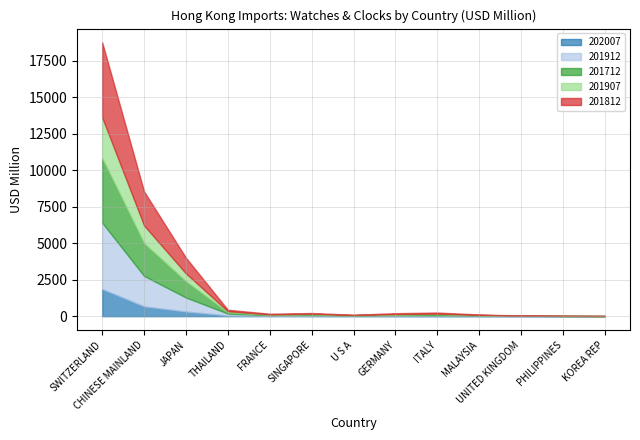

What is the label of the 6th point from the left?

SINGAPORE